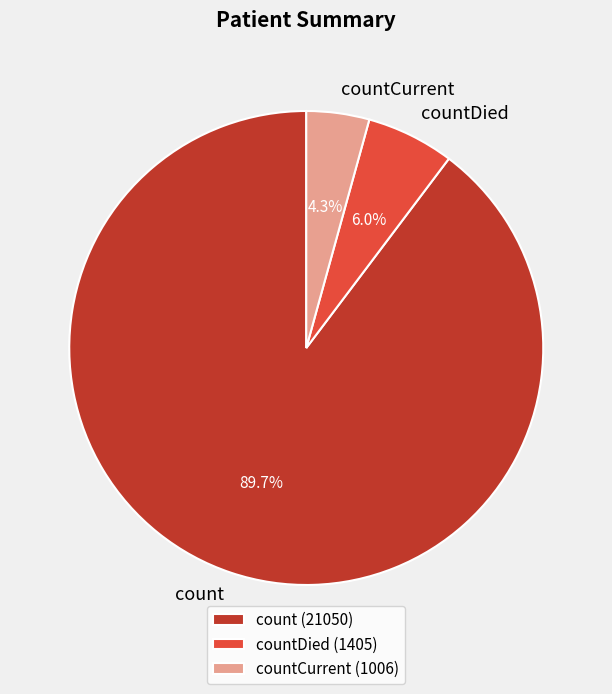

Which slice is the smallest?

countCurrent